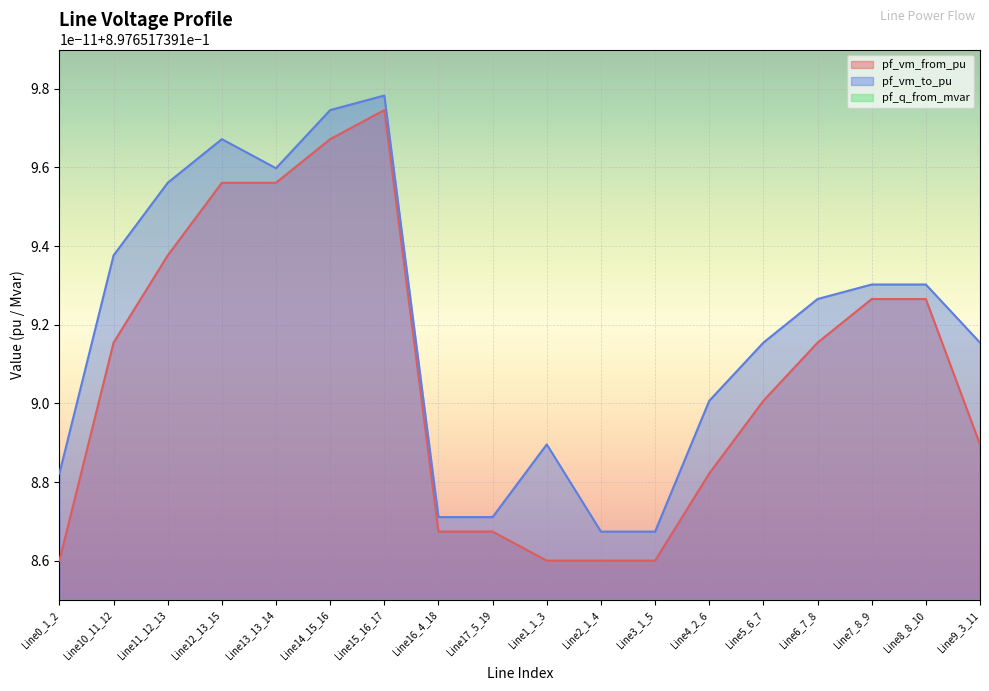

List the labels in order of pf_vm_to_pu value, largest first.

Line15_16_17, Line14_15_16, Line12_13_15, Line13_13_14, Line11_12_13, Line10_11_12, Line7_8_9, Line8_8_10, Line6_7_8, Line5_6_7, Line9_3_11, Line4_2_6, Line1_1_3, Line0_1_2, Line16_4_18, Line17_5_19, Line2_1_4, Line3_1_5